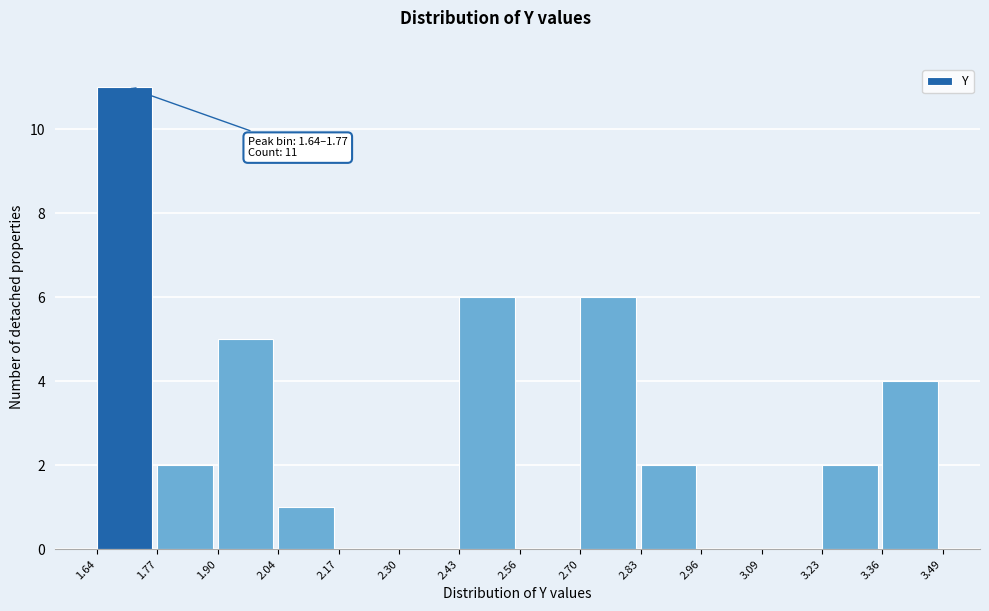

Over which range of the x-axis is the bar tallest?

1.64 to 1.77